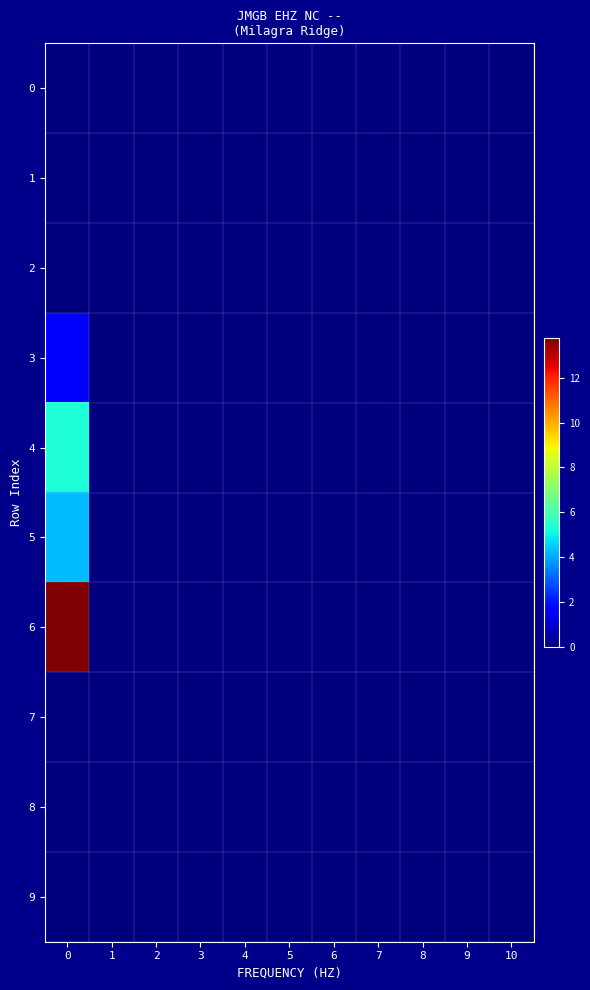

Reading left to right, what are all the values shown in this chart?

0: 0=0.0	1=0.0	2=0.0	3=0.0	4=0.0	5=0.0	6=0.0	7=0.0	8=0.0	9=0.0	10=0.0
1: 0=0.0	1=0.0	2=0.0	3=0.0	4=0.0	5=0.0	6=0.0	7=0.0	8=0.0	9=0.0	10=0.0
2: 0=0.0	1=0.0	2=0.0	3=0.0	4=0.0	5=0.0	6=0.0	7=0.0	8=0.0	9=0.0	10=0.0
3: 0=1.6	1=0.0	2=0.0	3=0.0	4=0.0	5=0.0	6=0.0	7=0.0	8=0.0	9=0.0	10=0.0
4: 0=5.3	1=0.0	2=0.0	3=0.0	4=0.0	5=0.0	6=0.0	7=0.0	8=0.0	9=0.0	10=0.0
5: 0=4.3	1=0.0	2=0.0	3=0.0	4=0.0	5=0.0	6=0.0	7=0.0	8=0.0	9=0.0	10=0.0
6: 0=13.8	1=0.0	2=0.0	3=0.0	4=0.0	5=0.0	6=0.0	7=0.0	8=0.0	9=0.0	10=0.0
7: 0=0.0	1=0.0	2=0.0	3=0.0	4=0.0	5=0.0	6=0.0	7=0.0	8=0.0	9=0.0	10=0.0
8: 0=0.0	1=0.0	2=0.0	3=0.0	4=0.0	5=0.0	6=0.0	7=0.0	8=0.0	9=0.0	10=0.0
9: 0=0.0	1=0.0	2=0.0	3=0.0	4=0.0	5=0.0	6=0.0	7=0.0	8=0.0	9=0.0	10=0.0